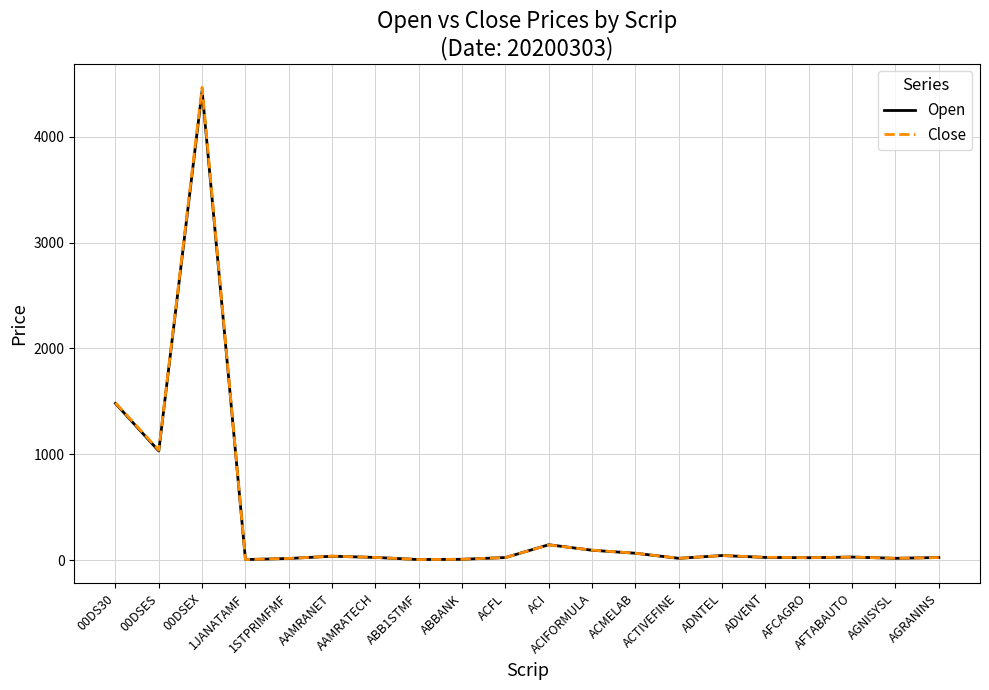

Where is the first local maximum for Open?

00DSEX